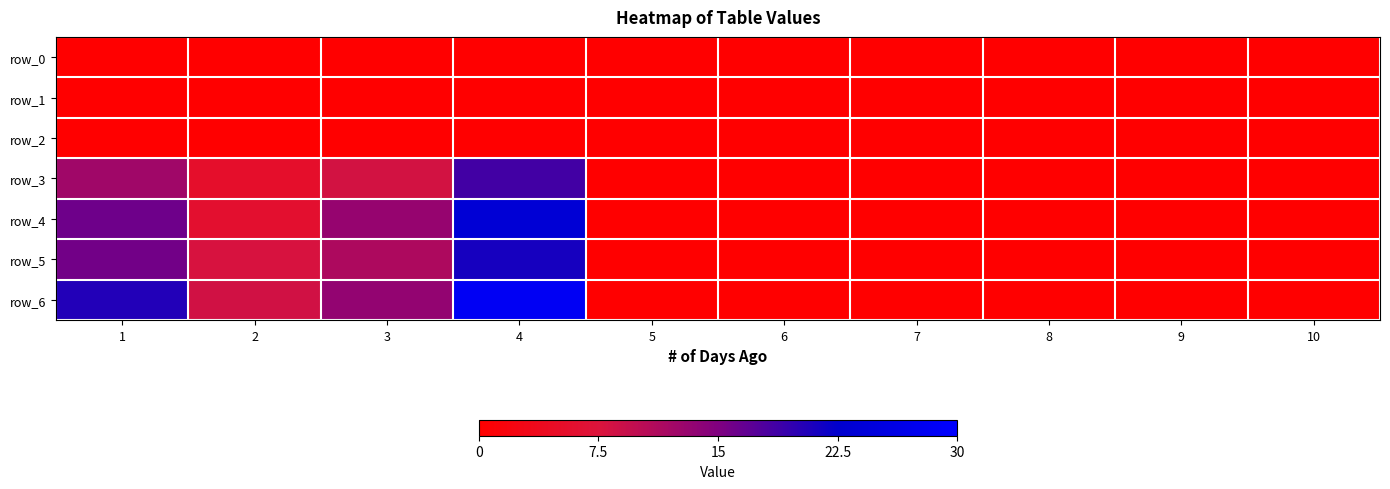

Which series has the largest total across all categories?

row_6